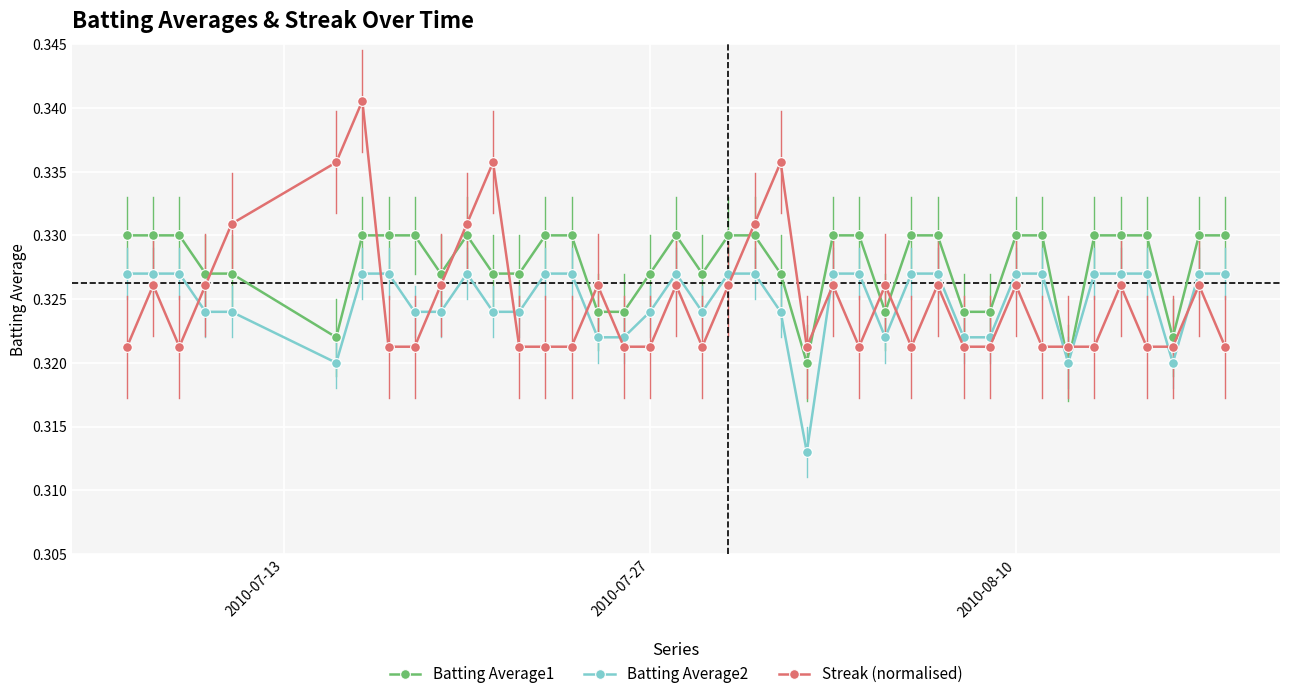

Which series has the largest total across all categories?

Batting Average1